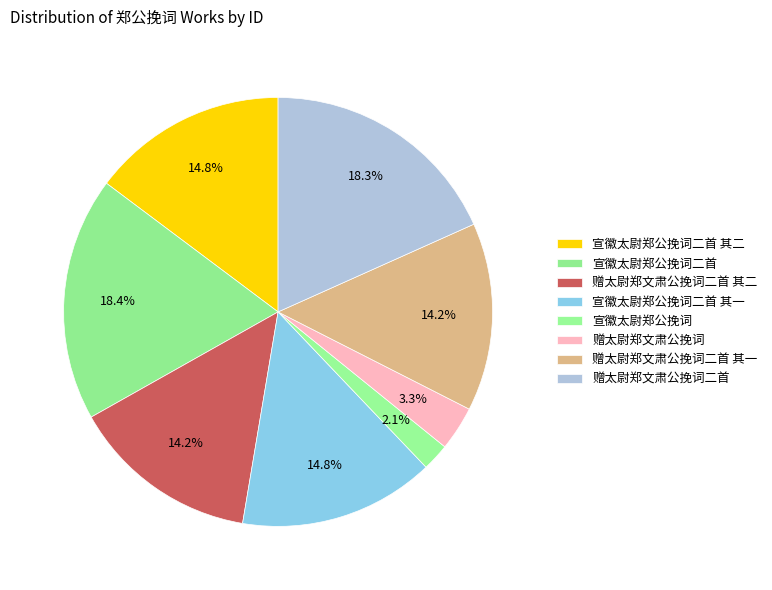

To the nearest percent, what is the difference between the largest and smallest slice percentages?

16%